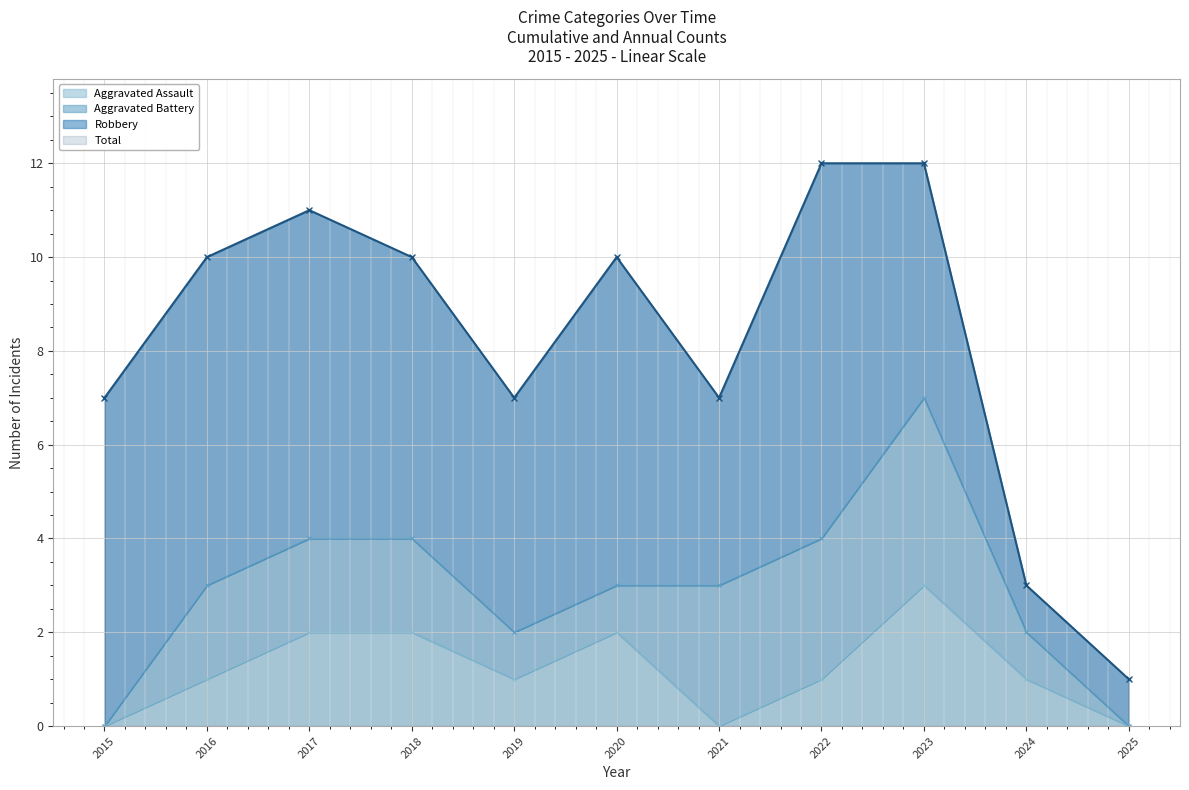

How many data points in Total are less than 10?

5